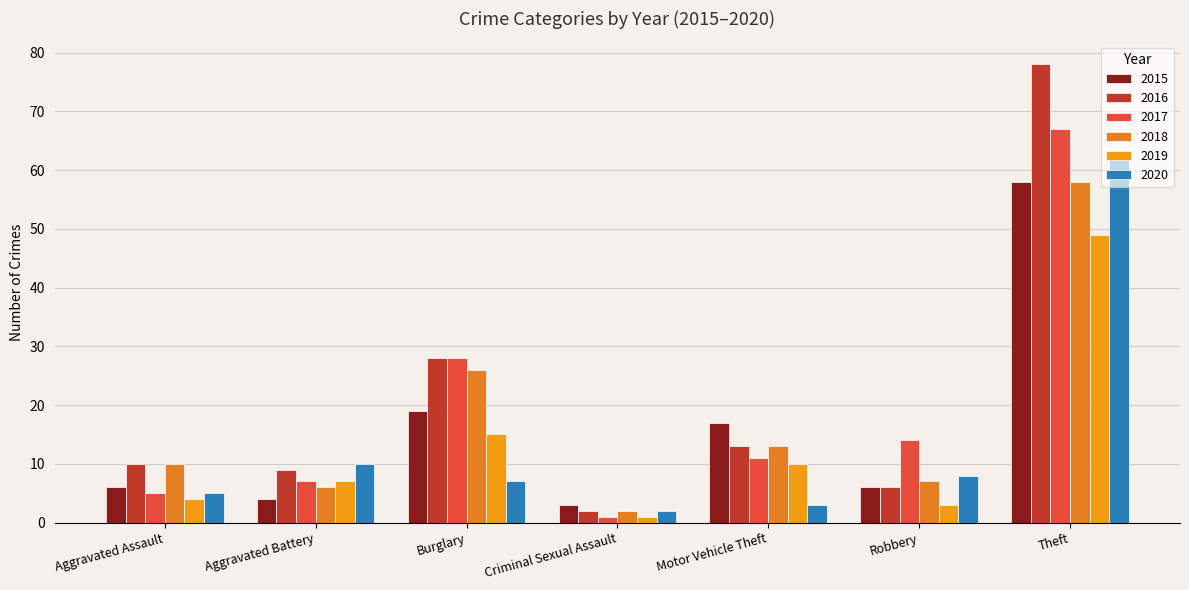

Reading left to right, what are all the values shown in this chart?

2015: Aggravated Assault=6	Aggravated Battery=4	Burglary=19	Criminal Sexual Assault=3	Motor Vehicle Theft=17	Robbery=6	Theft=58
2016: Aggravated Assault=10	Aggravated Battery=9	Burglary=28	Criminal Sexual Assault=2	Motor Vehicle Theft=13	Robbery=6	Theft=78
2017: Aggravated Assault=5	Aggravated Battery=7	Burglary=28	Criminal Sexual Assault=1	Motor Vehicle Theft=11	Robbery=14	Theft=67
2018: Aggravated Assault=10	Aggravated Battery=6	Burglary=26	Criminal Sexual Assault=2	Motor Vehicle Theft=13	Robbery=7	Theft=58
2019: Aggravated Assault=4	Aggravated Battery=7	Burglary=15	Criminal Sexual Assault=1	Motor Vehicle Theft=10	Robbery=3	Theft=49
2020: Aggravated Assault=5	Aggravated Battery=10	Burglary=7	Criminal Sexual Assault=2	Motor Vehicle Theft=3	Robbery=8	Theft=62